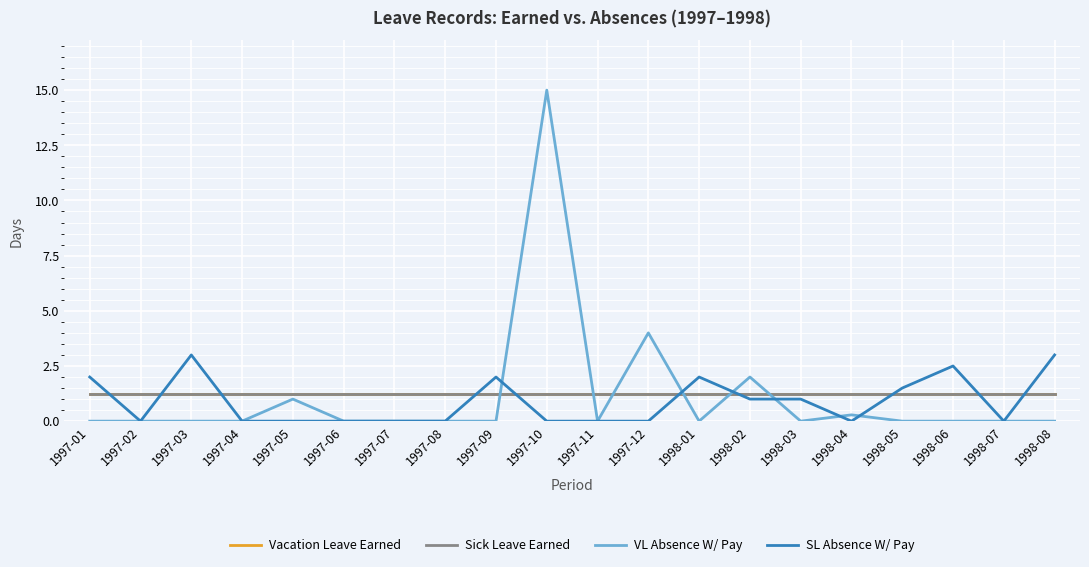

What is the label of the 2nd point from the right?

1998-07